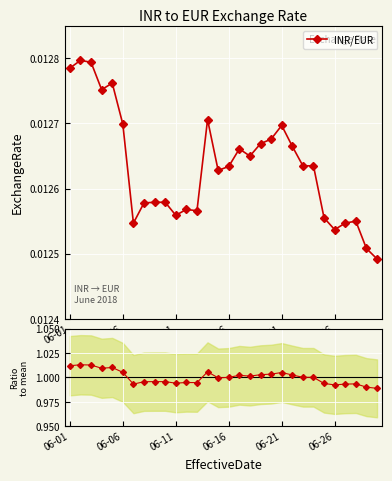

Between 12 and 17, which series saw the biggest shift?

Ratio to mean